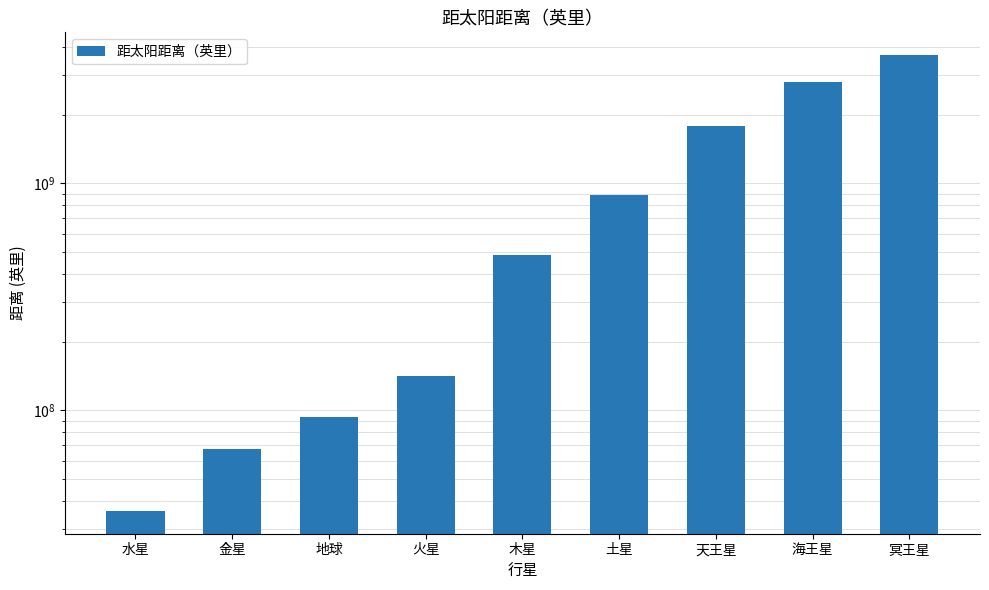

What is the approximate value at 水星, to the nearest 10?

35983610